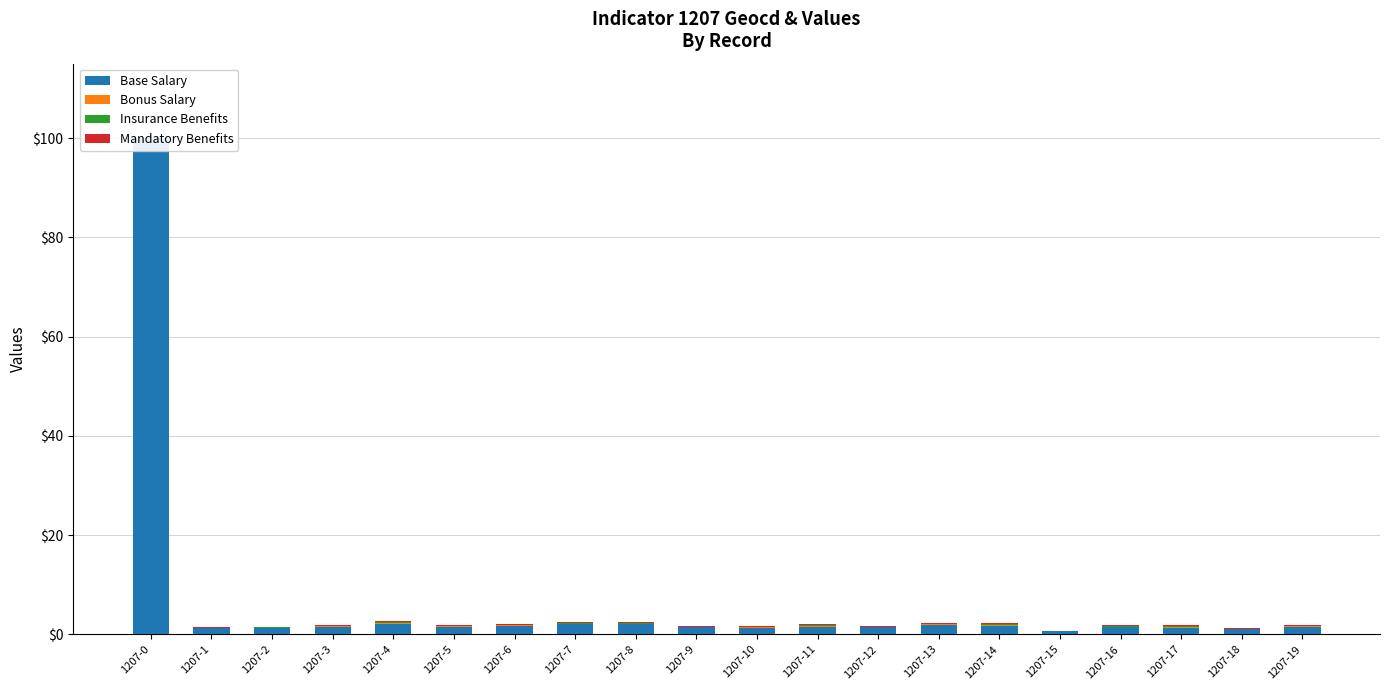

Count the Insurance Benefits values in the range 0 to 1.

20